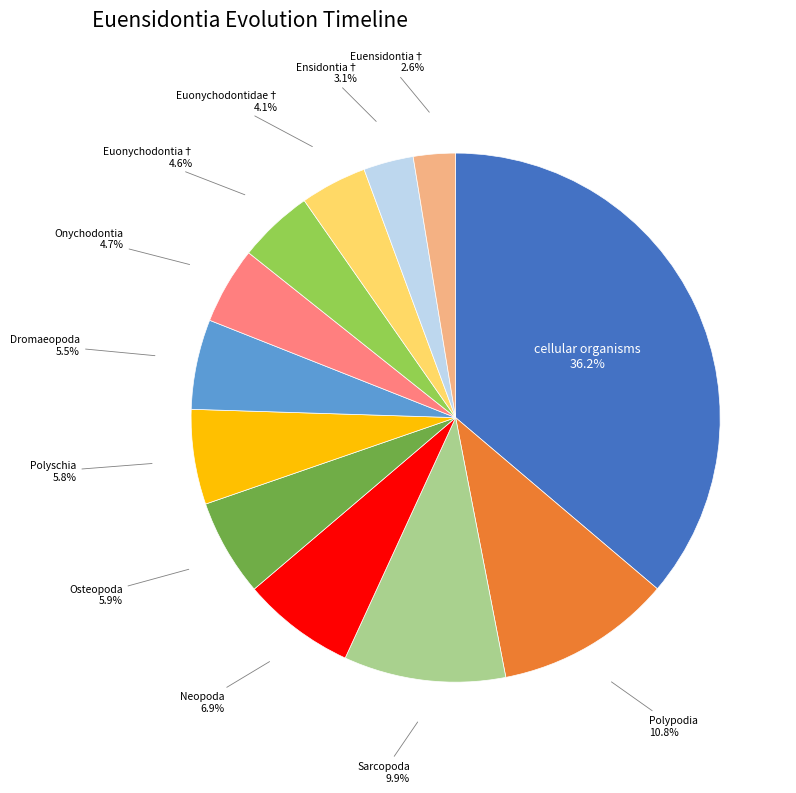

What is the ratio of the value at Euonychodontia† to the value at Onychodontia?

1.0